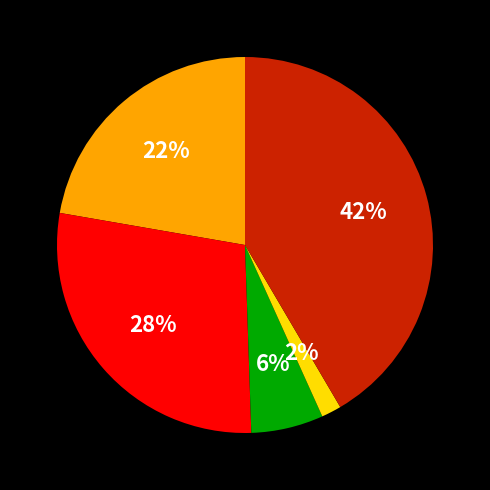

How many segments does this pie chart have?

5